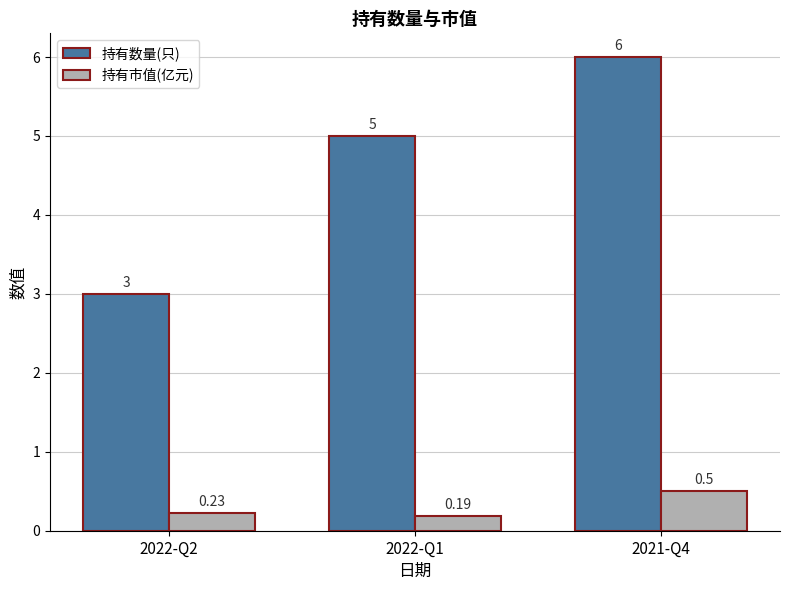

What is the difference between the 持有市值(亿元) values at 2021-Q4 and 2022-Q1?

0.3